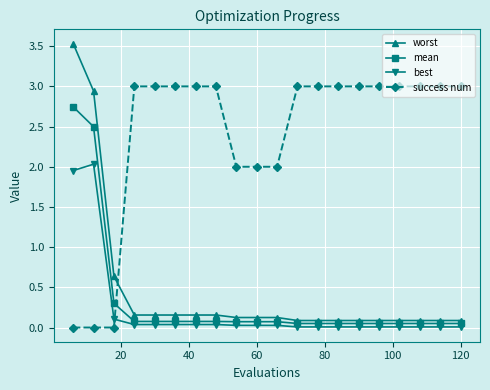

What is the greatest value displayed?

3.5